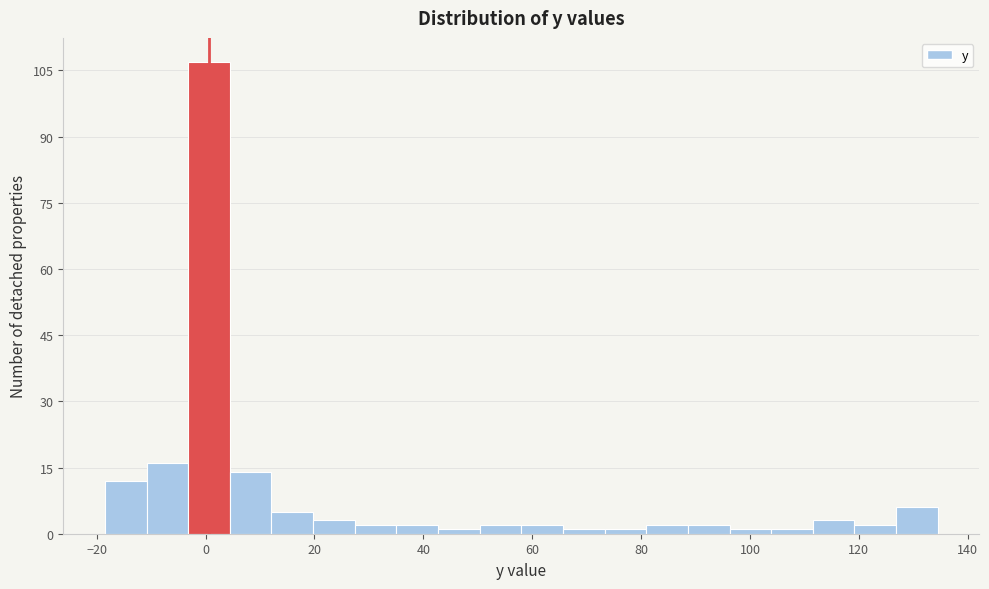

Around what value on the x-axis is the tallest bar? Give the approximate position of its centre, as read against the axis.

0